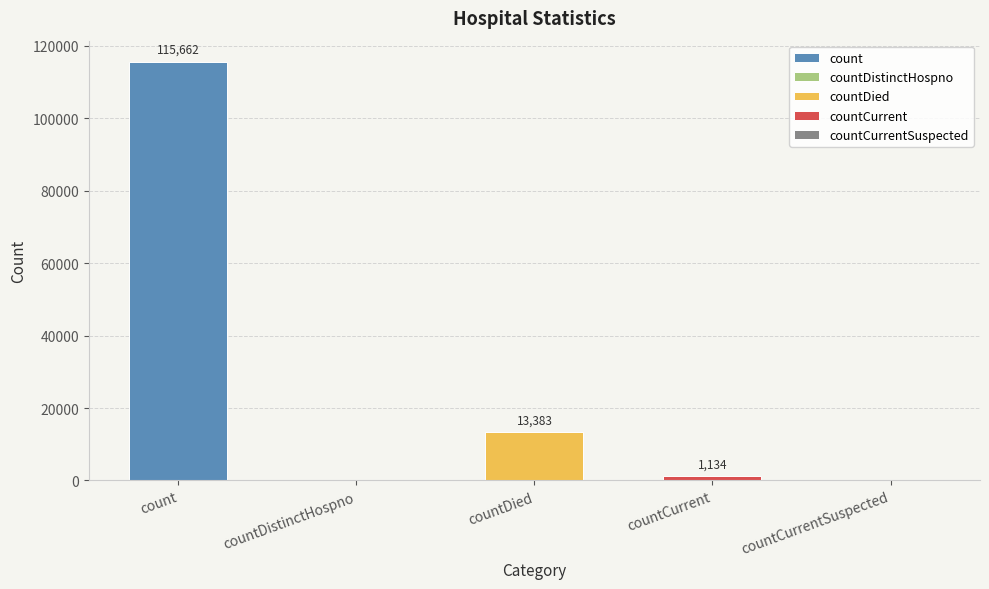

What is the label of the 4th bar from the left?

countCurrent